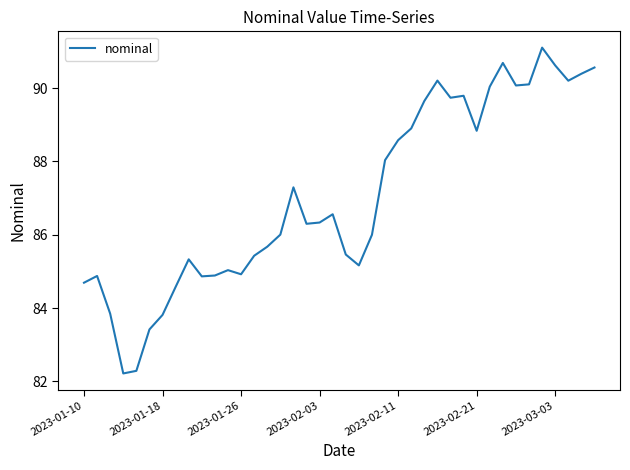

What is the difference between the maximum and minimum values?

8.9